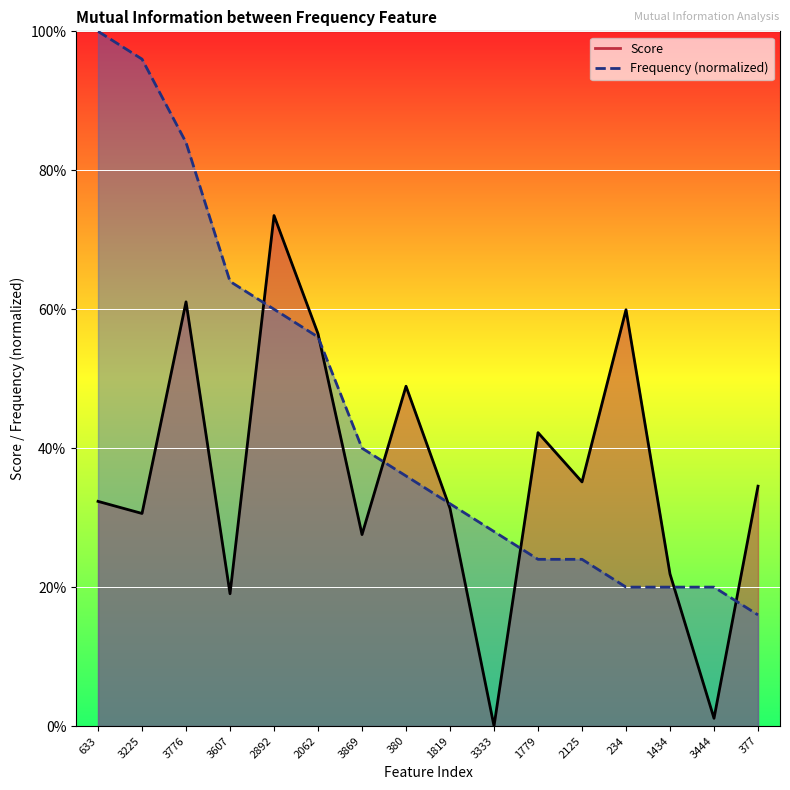

Does the chart display data point markers on the line(s)?

No